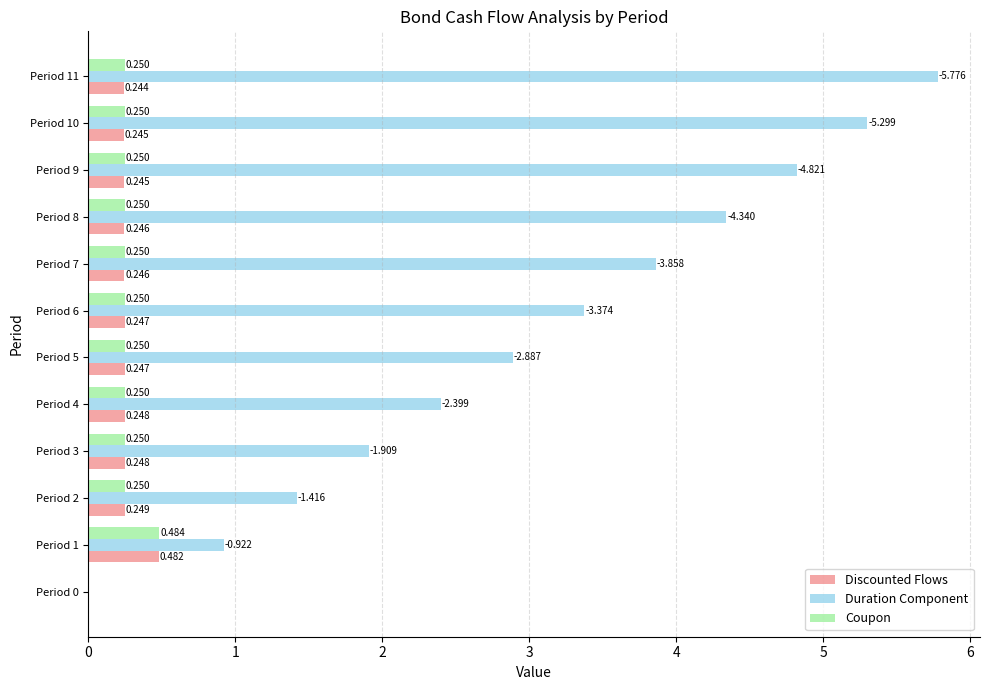

What is the greatest value displayed?

5.8